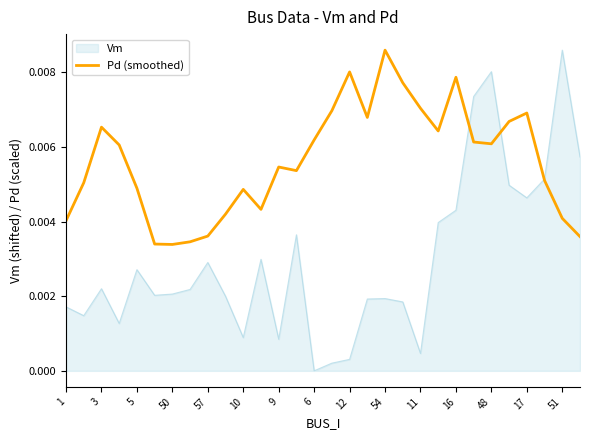

How many lines are shown in the chart?

2